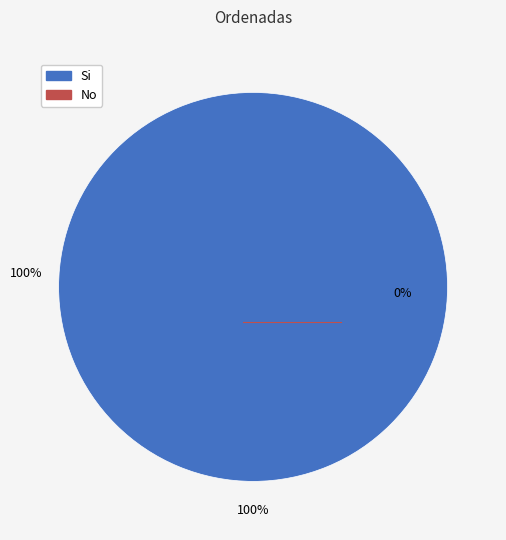

What is the largest slice in the pie chart?

Si